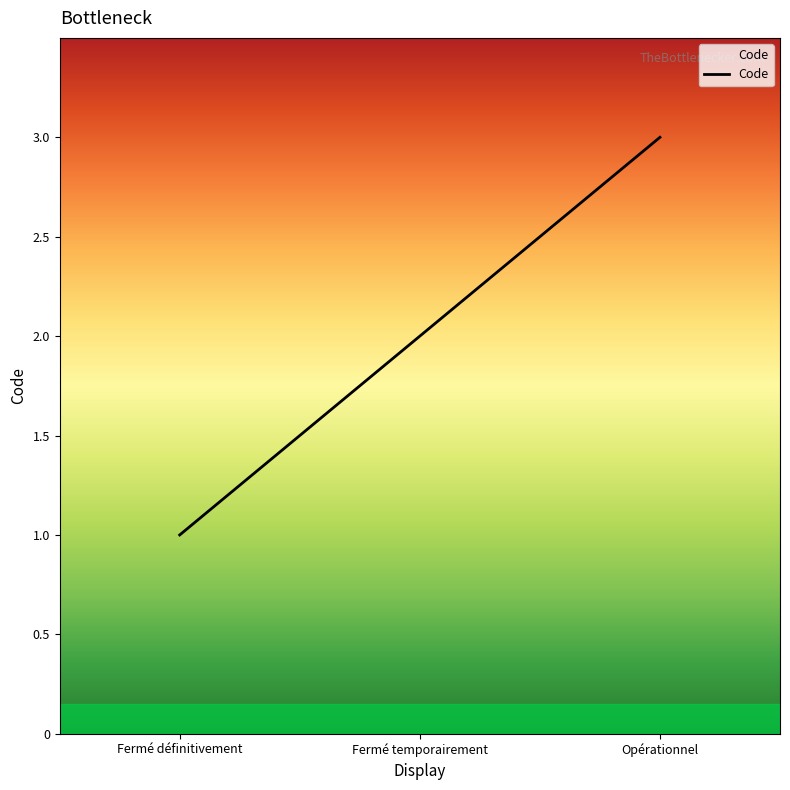

Rank the categories by value from highest to lowest.

Opérationnel, Fermé temporairement, Fermé définitivement